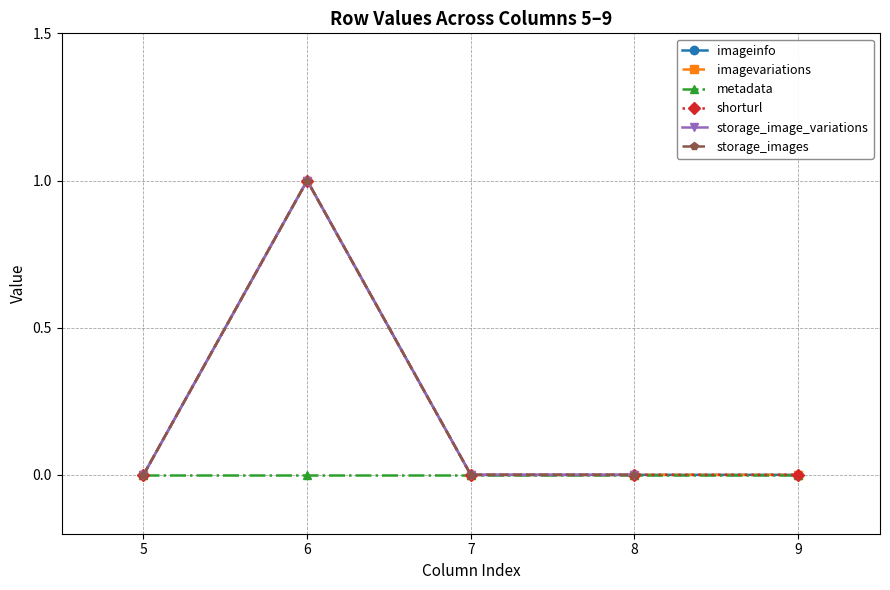

Which series has the largest total across all categories?

imageinfo